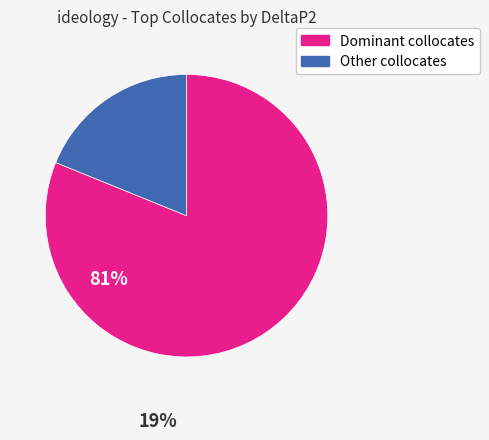

How many segments does this pie chart have?

2